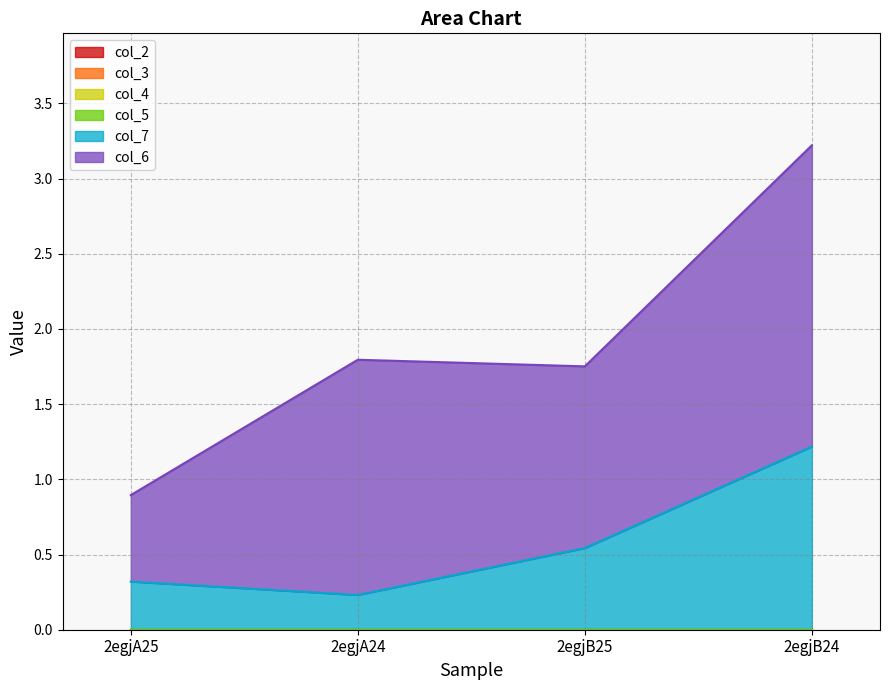

True or false: col_7 has a value of 1.2 at 2egjB24.

True